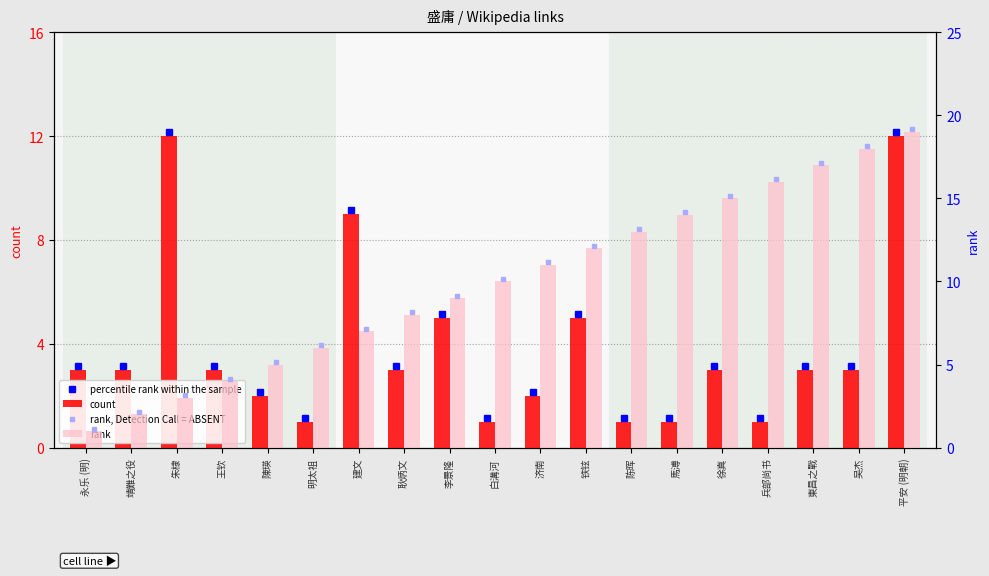

The value of count at 兵部尚书 is 1. True or false?

True